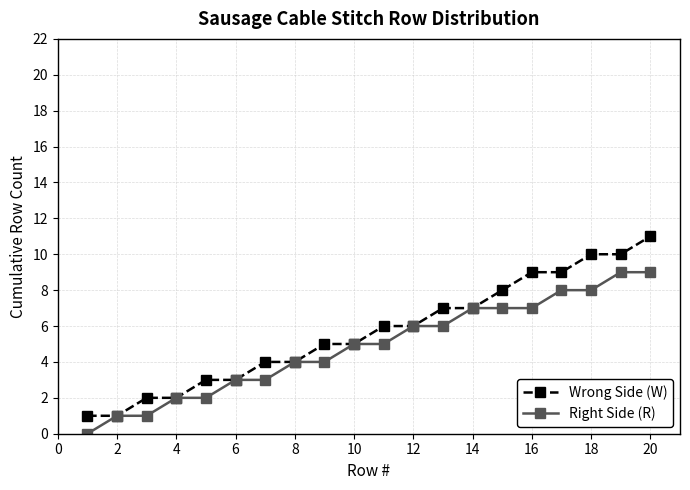

Is this an area chart (filled region under the line)?

No